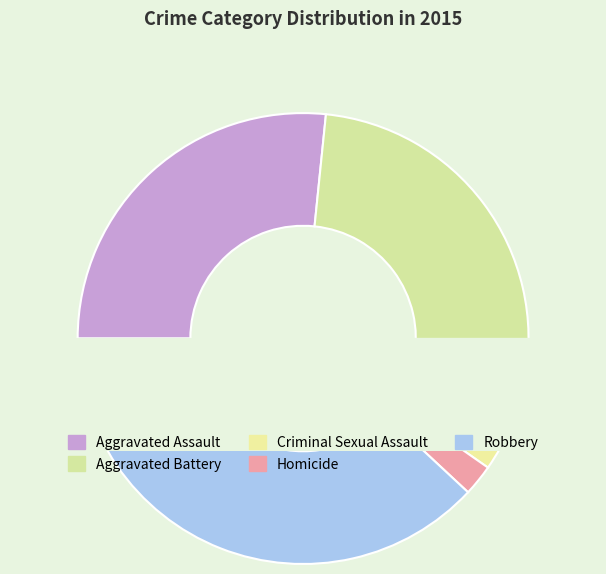

True or false: Aggravated Battery accounts for 20% of the total.

False